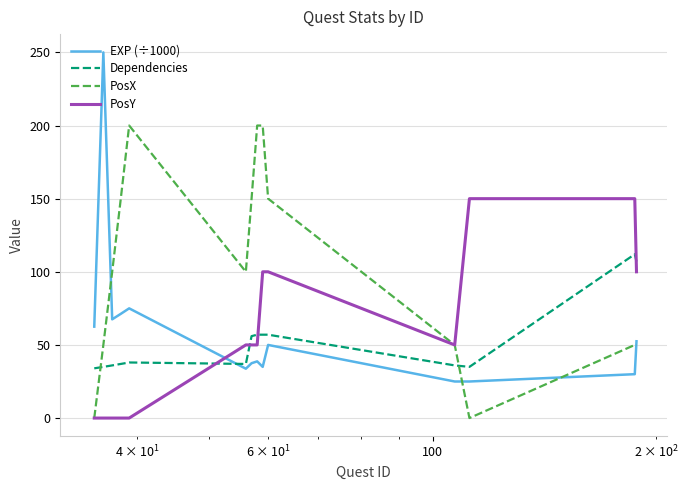

True or false: EXP (÷1000) has more than 1 interior local peaks.

True